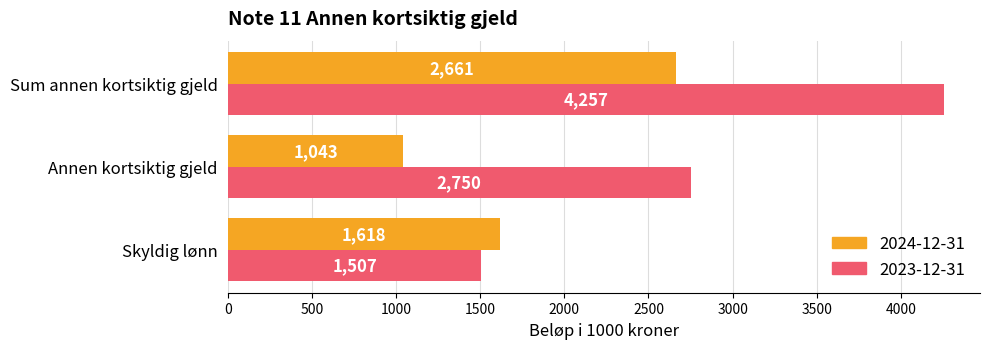

The value of 2023-12-31 at Sum annen kortsiktig gjeld is 7451. True or false?

False